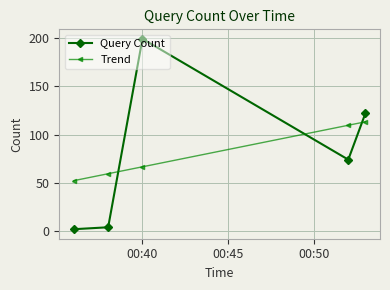

How many times do Trend and Query Count cross each other?

3